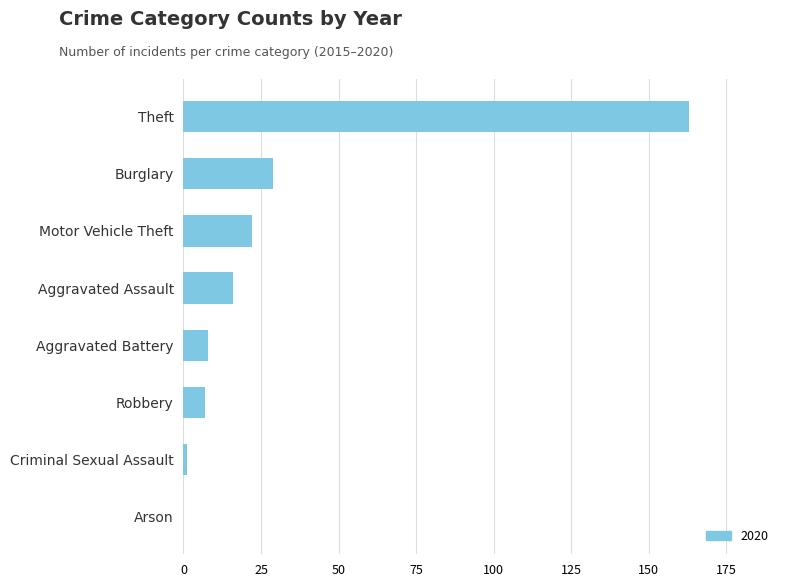

How many categories are shown in the chart?

8